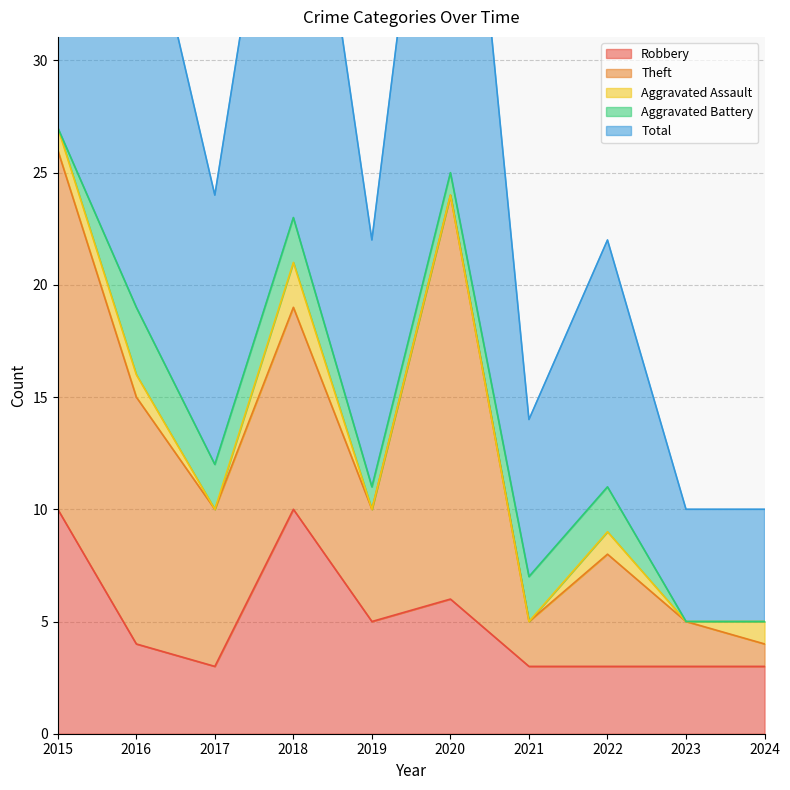

What are all the series names shown in the legend?

Robbery, Theft, Aggravated Assault, Aggravated Battery, Total